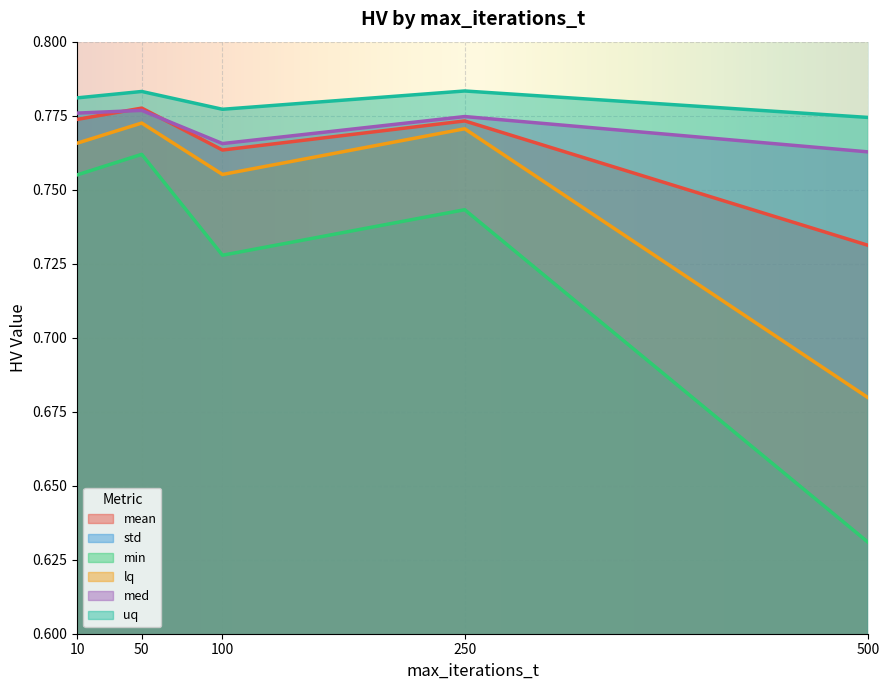

What position from the right is 10.0?

5